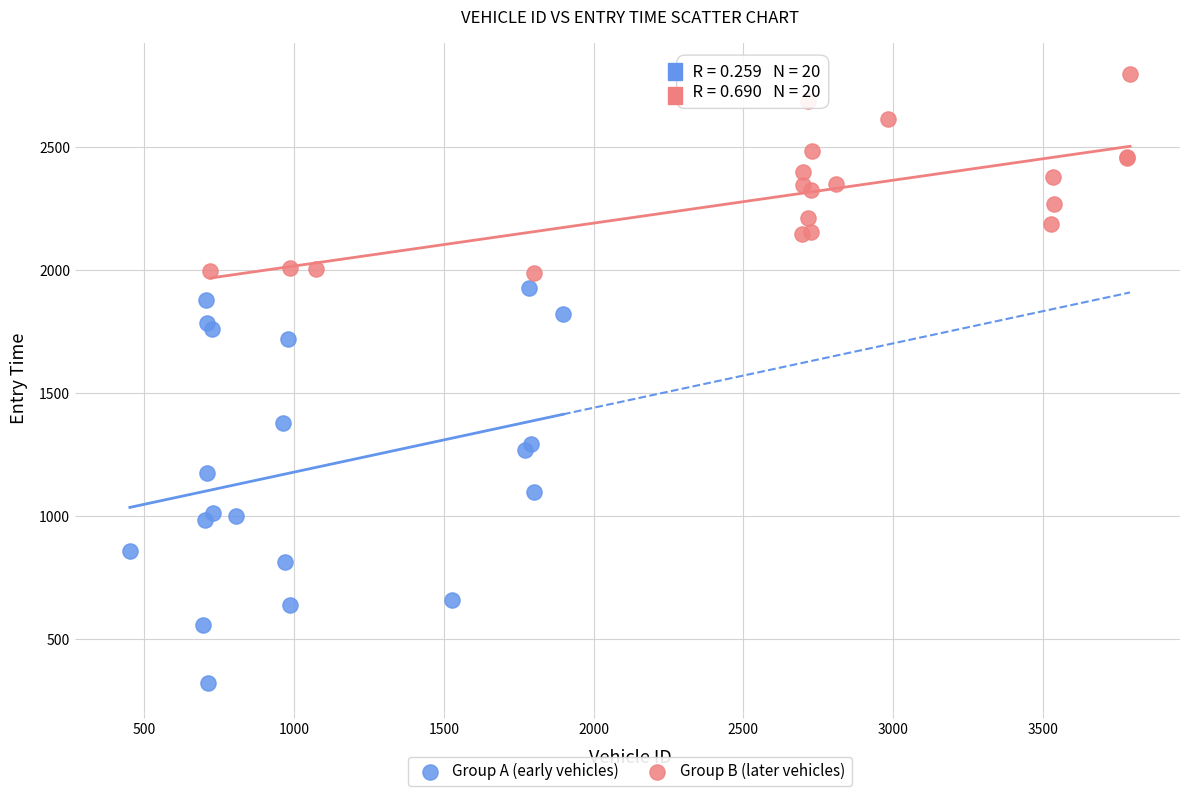

Which series has the widest spread of Y values?

Group A (early vehicles)